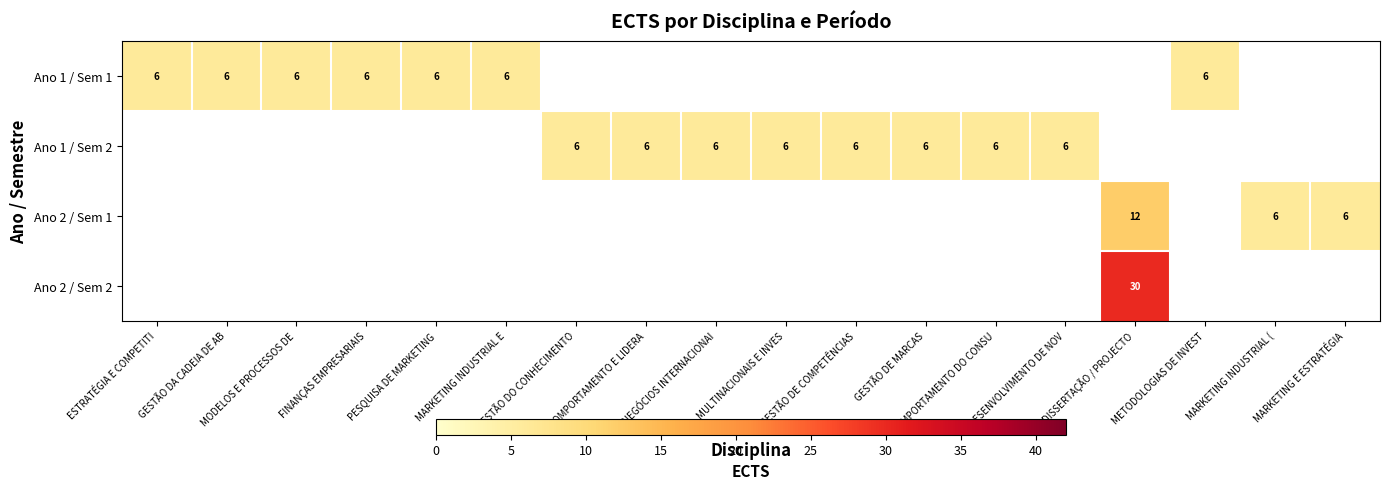

True or false: Ano 1 / Sem 1 has a value of 6 at MODELOS E PROCESSOS DE.

True